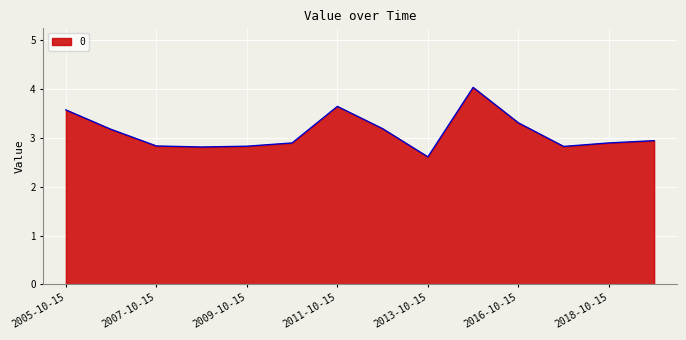

How many lines are shown in the chart?

1